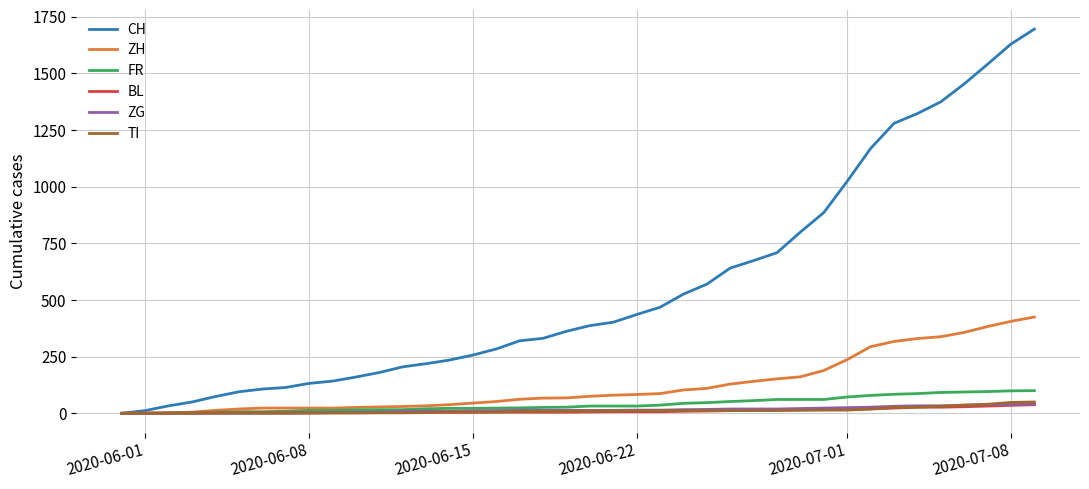

Which series has the largest range (max minus min)?

CH